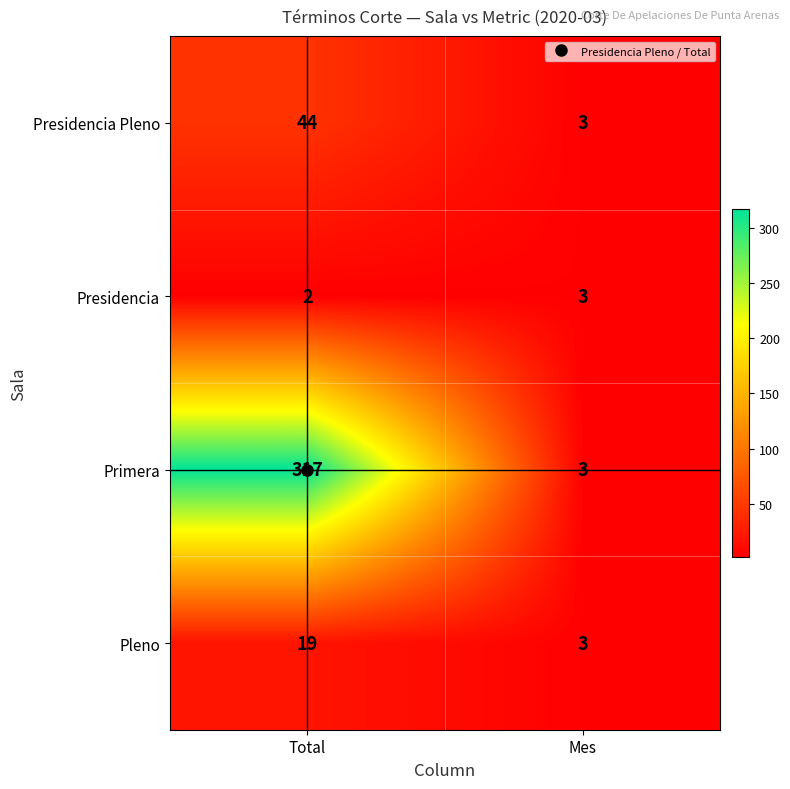

What is the sum of all Primera values?

320